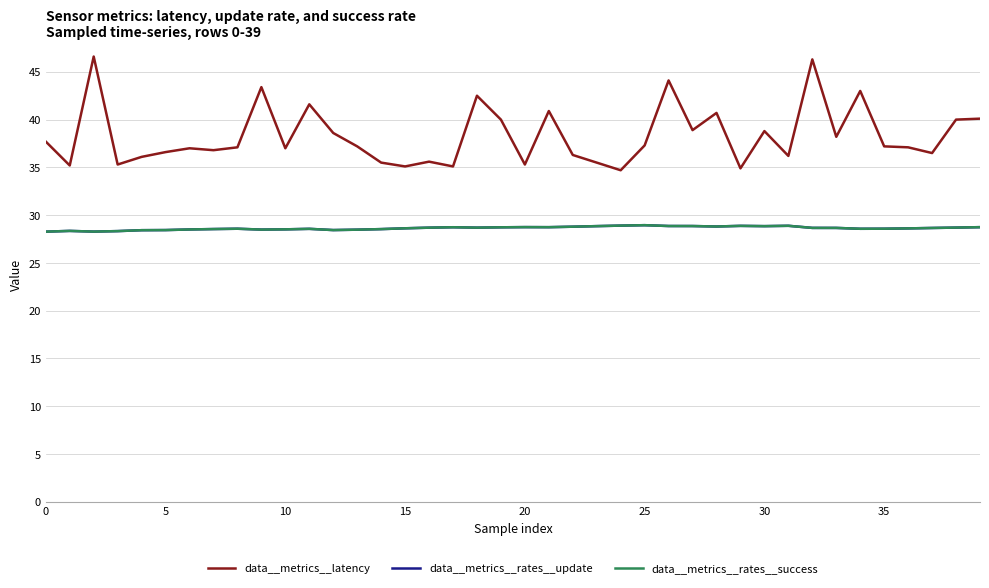

What is the sum of all data__metrics__rates__success values?

1145.6